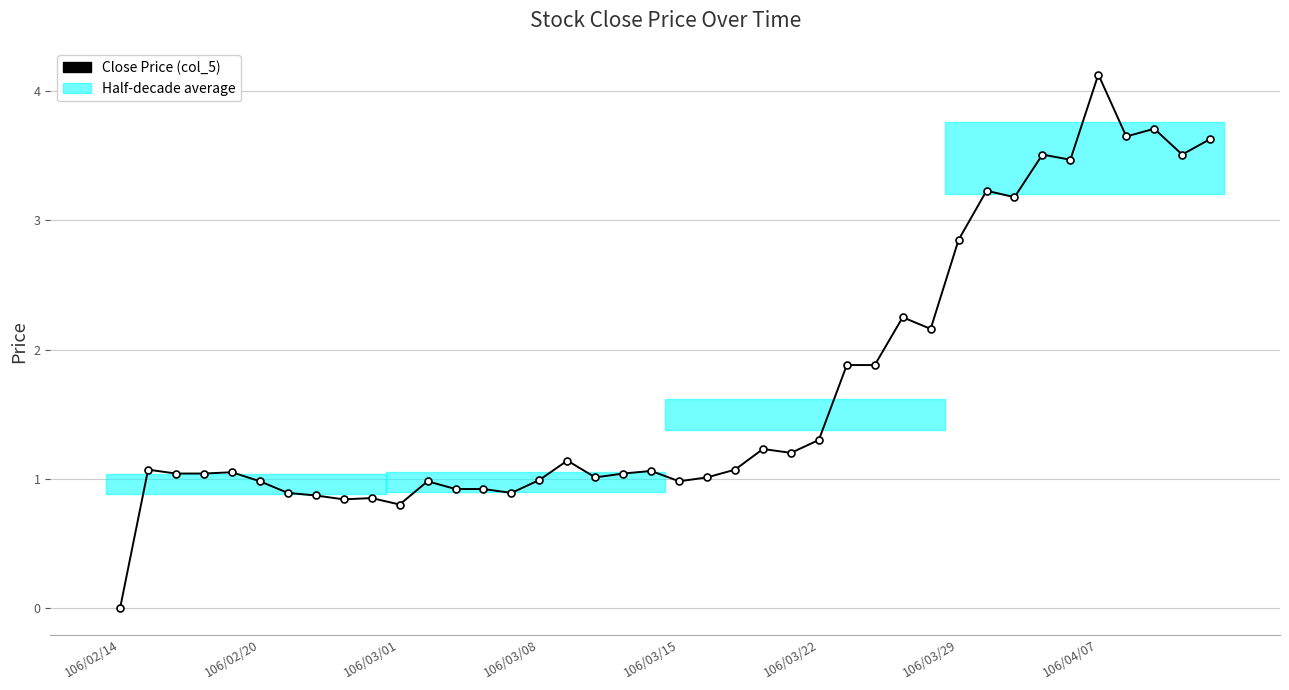

What is the difference between the maximum and minimum values?

4.1